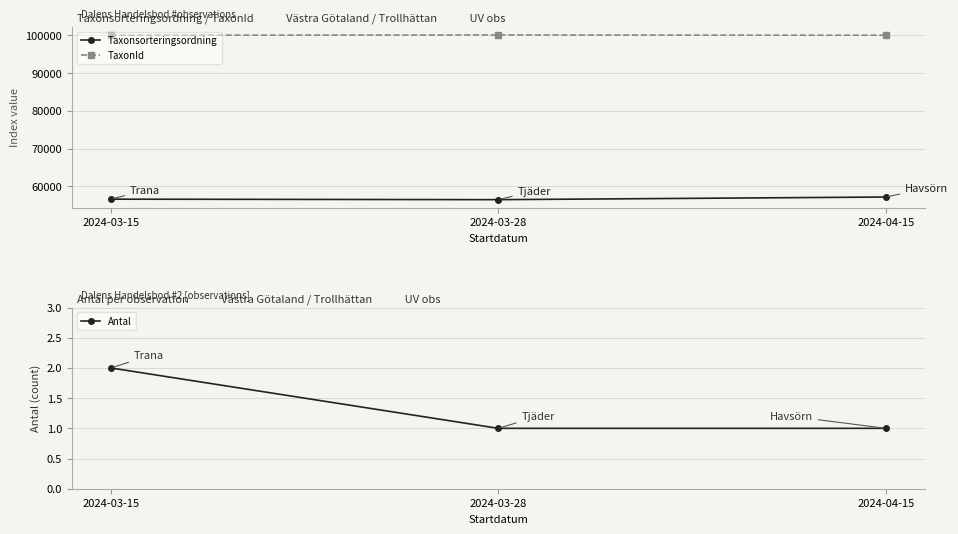

At which category is the sum across all series the highest?

2024-04-15